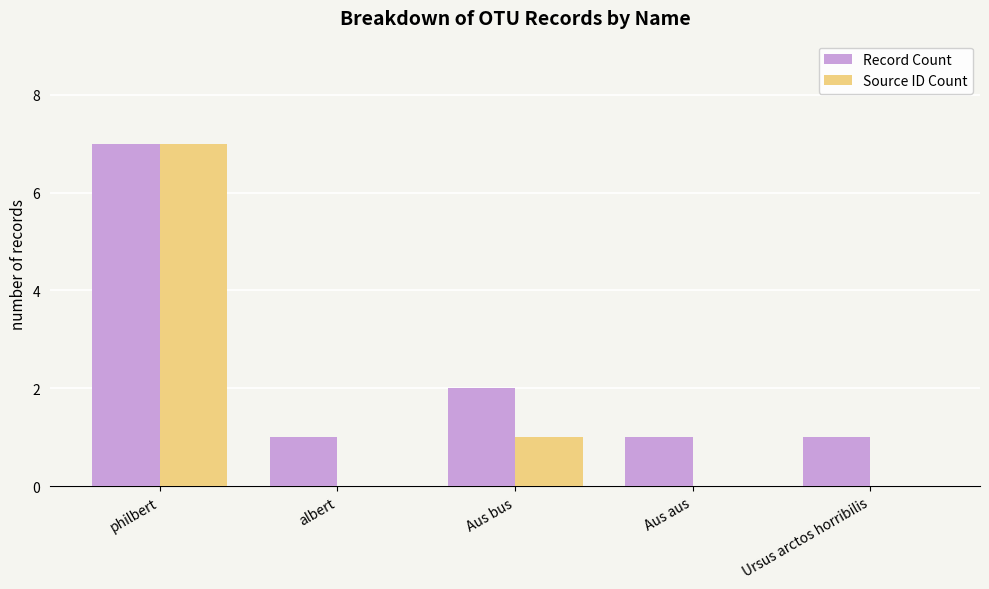

Which category has the highest value in the Record Count series?

philbert